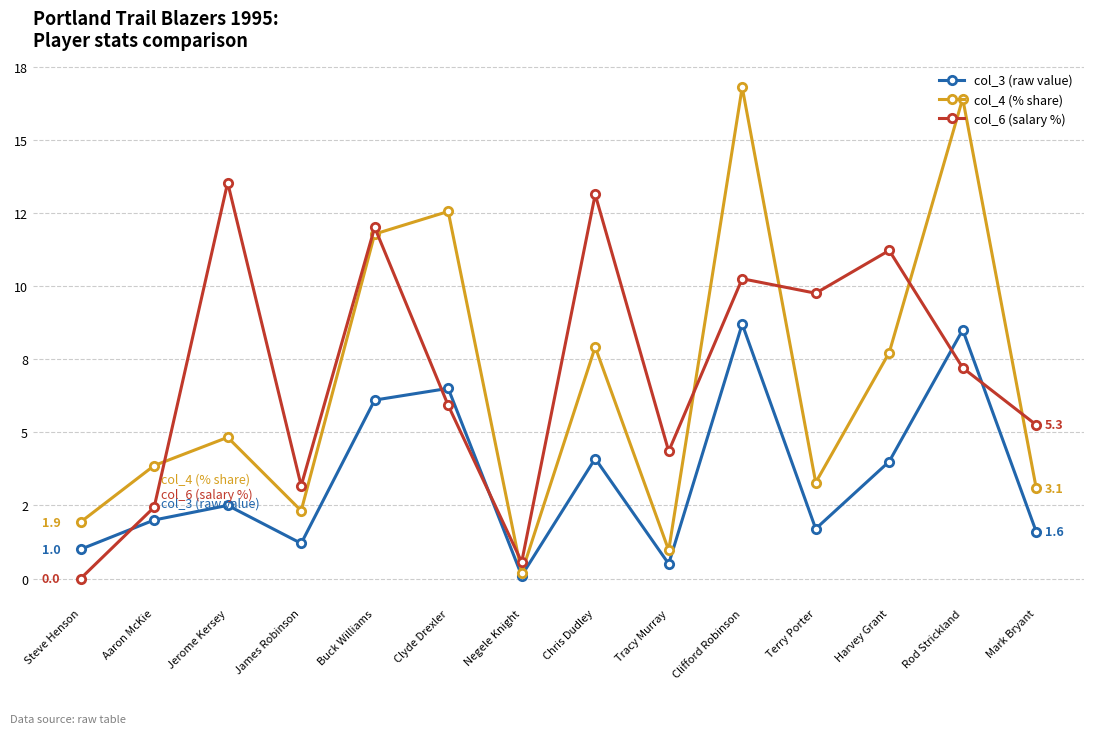

Is this an area chart (filled region under the line)?

No